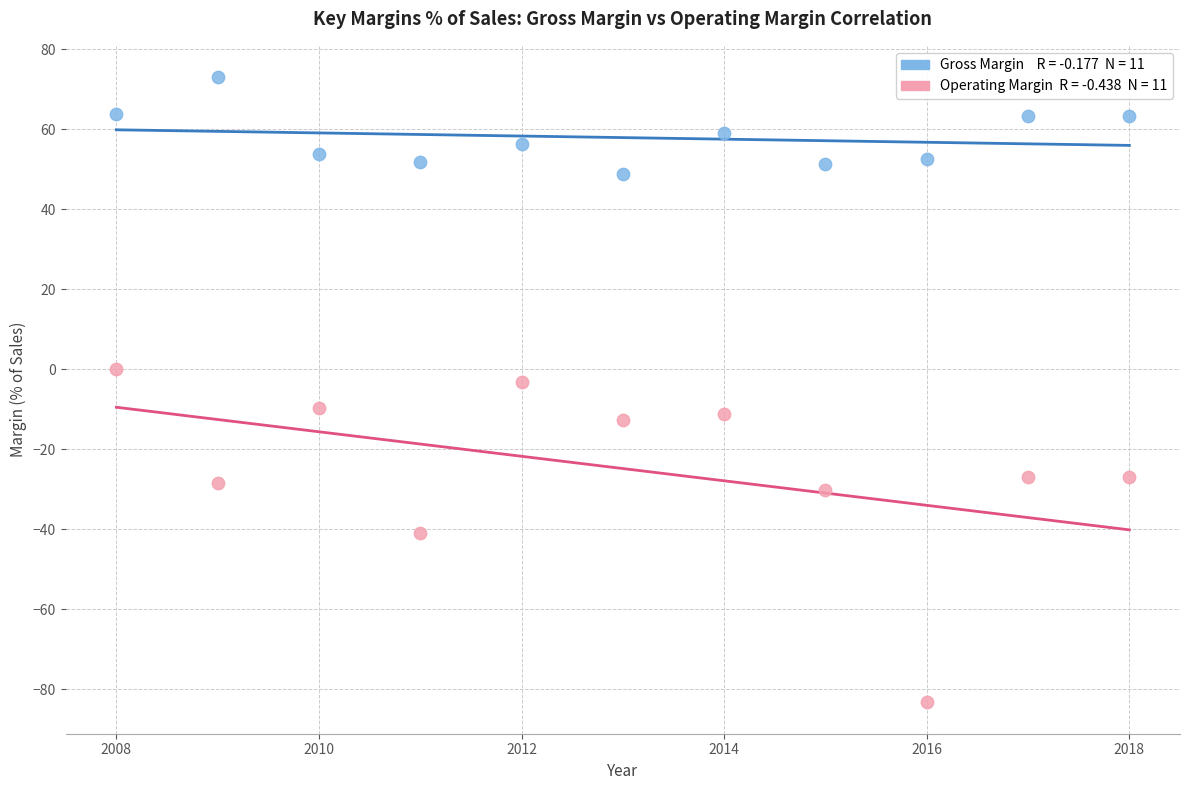

Across all data points, what is the range of Y values (max minus min)?

156.3